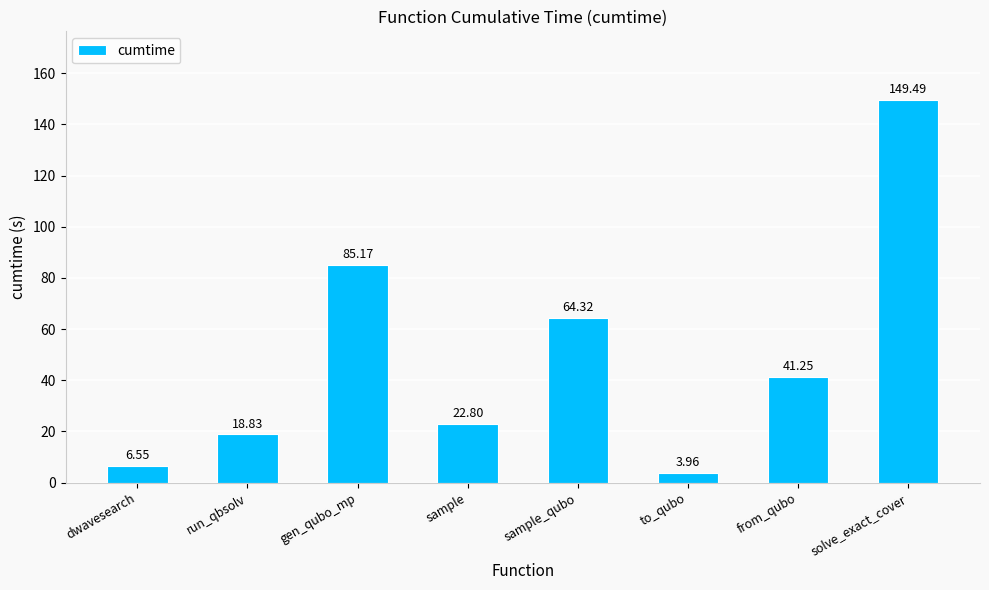

Which has a higher value, to_qubo or gen_qubo_mp?

gen_qubo_mp